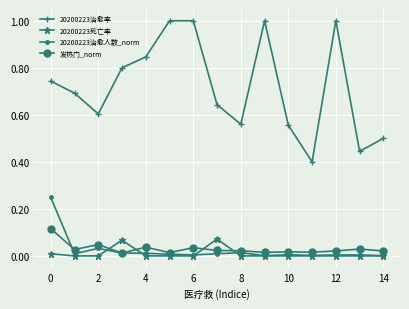

What is the greatest value displayed?

1.0